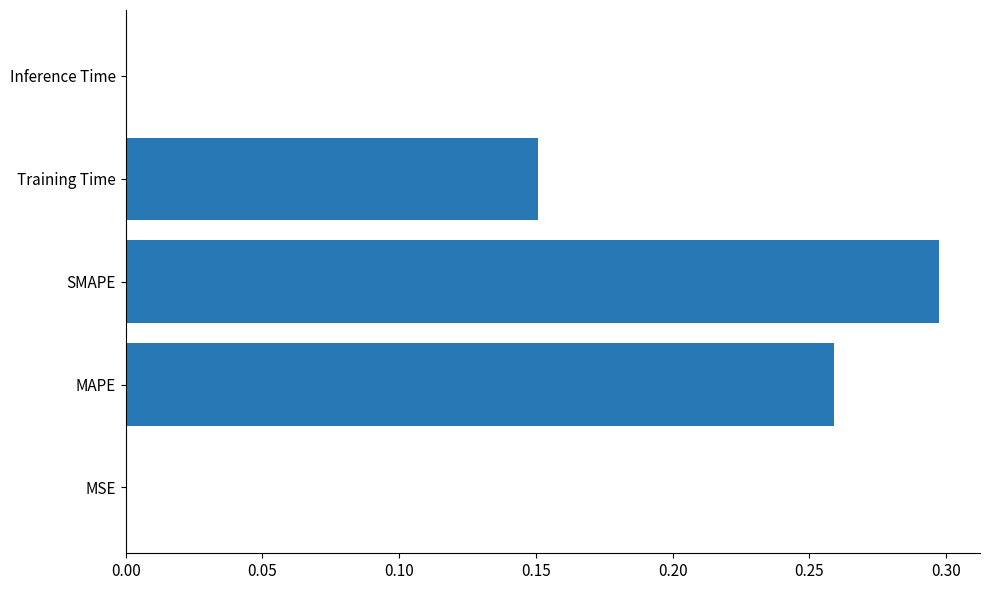

Is it true that the value at SMAPE is 0.3?

True